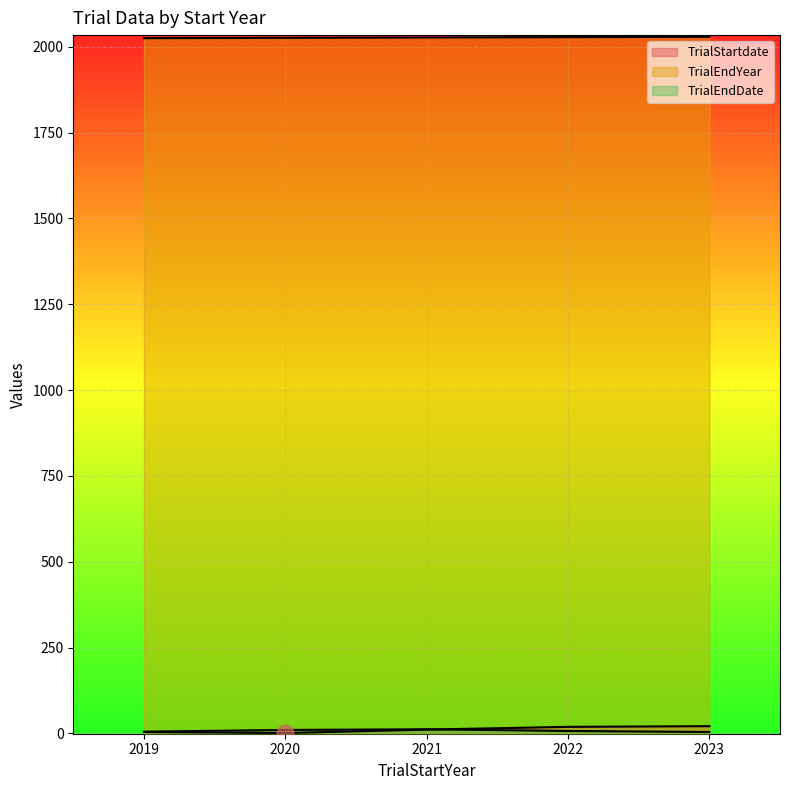

What is the difference between the TrialStartdate values at 2023 and 2019?

17